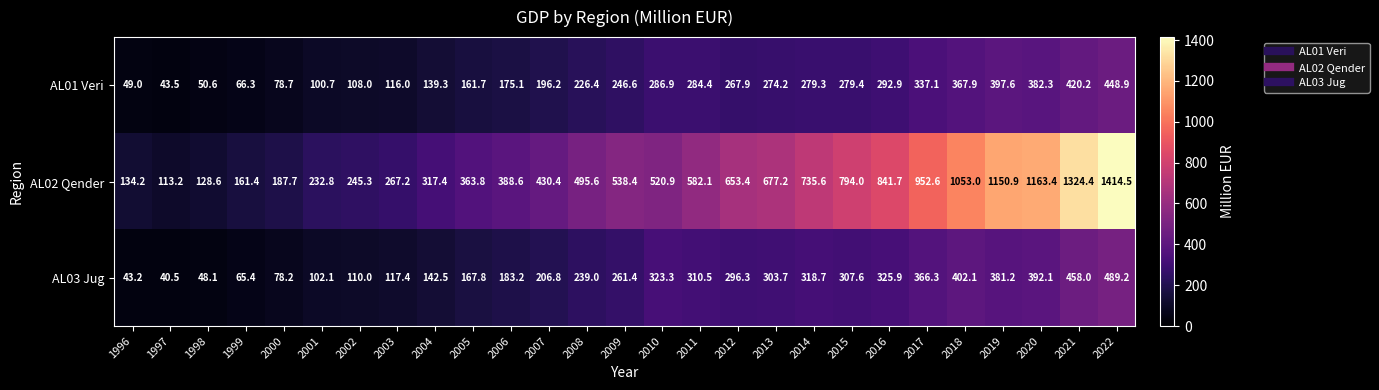

At which category is the sum across all series the highest?

2022